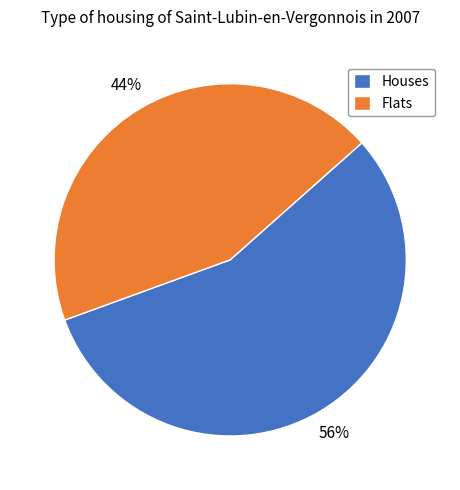

Which has a higher value, Flats or Houses?

Houses